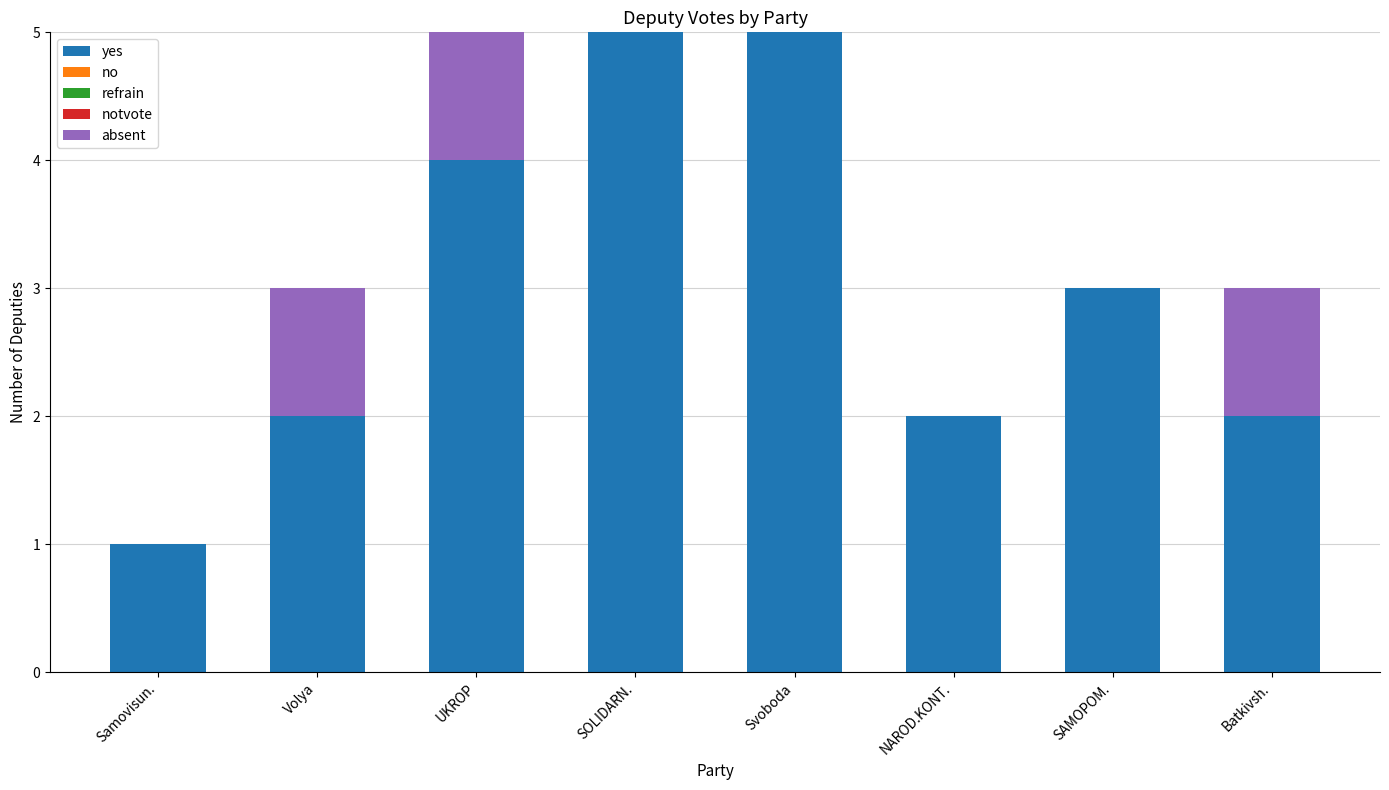

What is the total value across all series at SAMOPOM.?

3